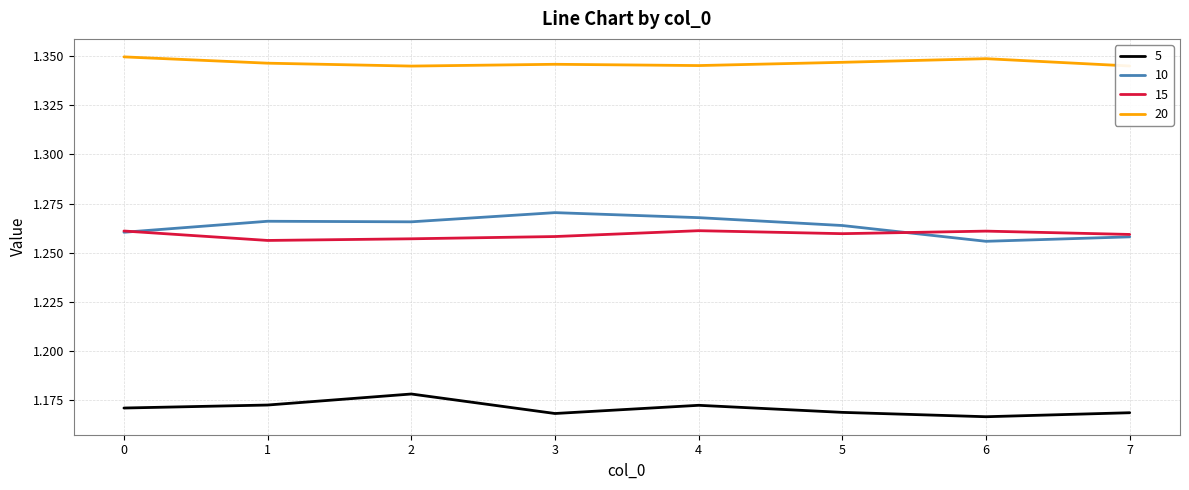

At 3, list the series in order from largest to smallest.

20, 10, 15, 5